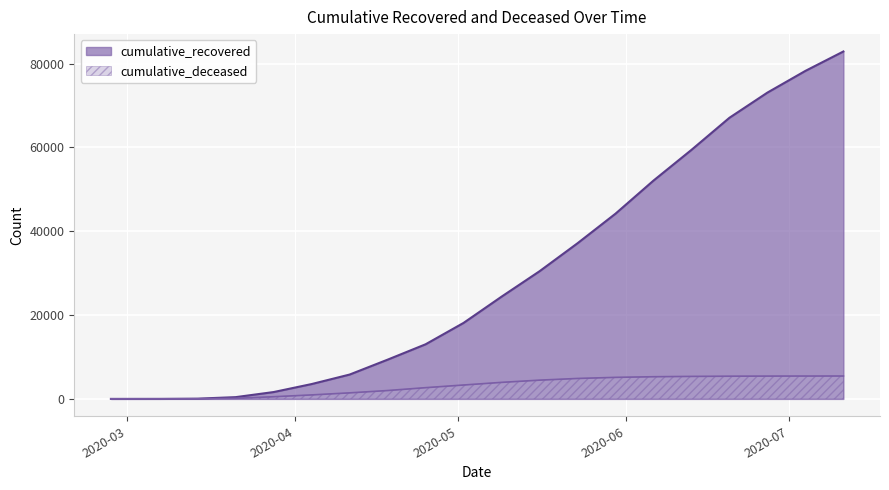

What is the average value of the cumulative_recovered series?

30046